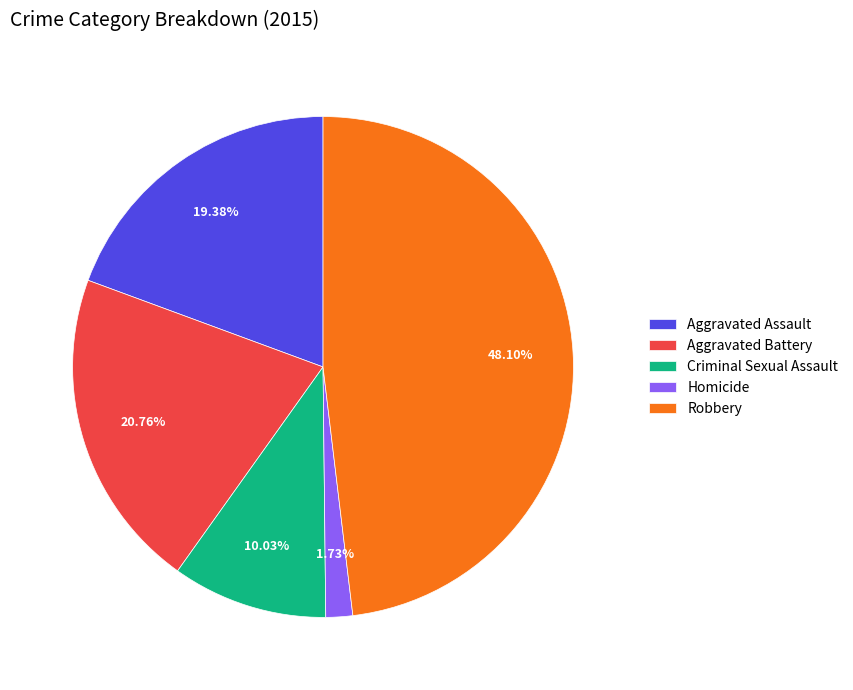

Count the number of slices in the pie.

5